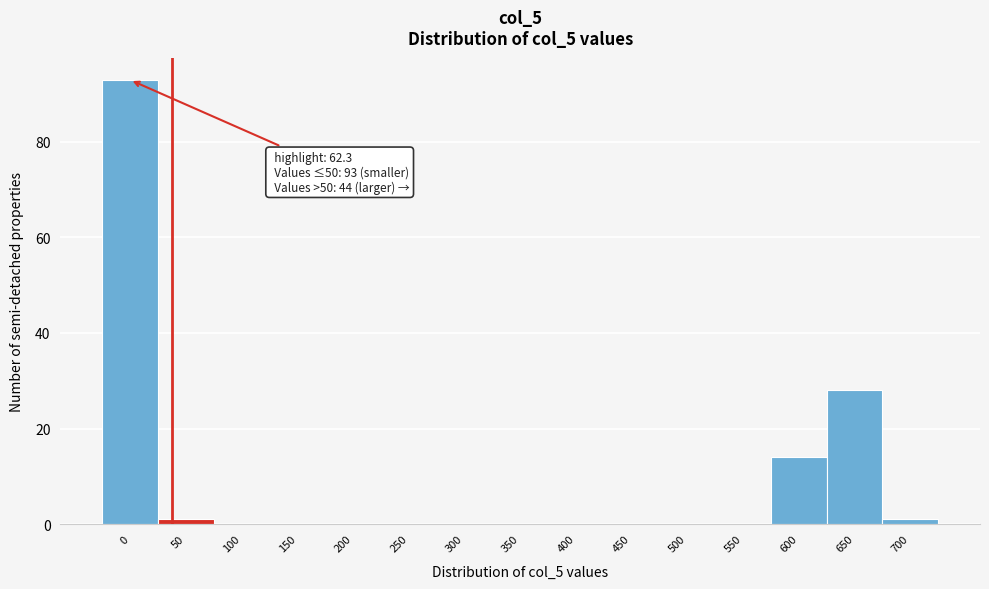

Reading left to right, list all the values displayed in this chart.

0=93	50=1	100=0	150=0	200=0	250=0	300=0	350=0	400=0	450=0	500=0	550=0	600=14	650=28	700=1